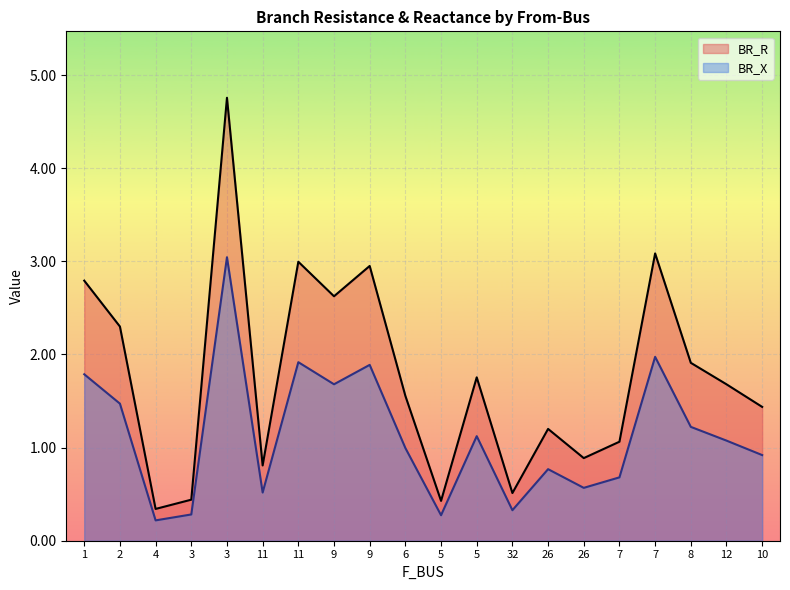

Reading left to right, extract all data points from this chart.

BR_R: 2.8	2.3	0.3	0.4	4.8	0.8	3.0	2.6	2.9	1.6	0.4	1.8	0.5	1.2	0.9	1.1	3.1	1.9	1.7	1.4
BR_X: 1.8	1.5	0.2	0.3	3.0	0.5	1.9	1.7	1.9	1.0	0.3	1.1	0.3	0.8	0.6	0.7	2.0	1.2	1.1	0.9